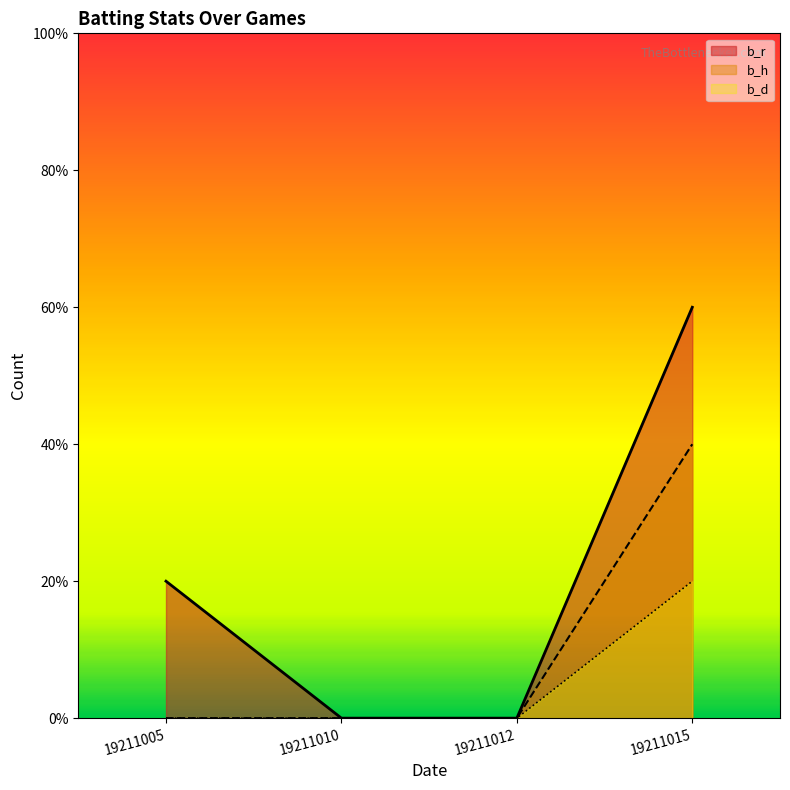

True or false: b_d has more than 0 points higher than both neighbors.

False